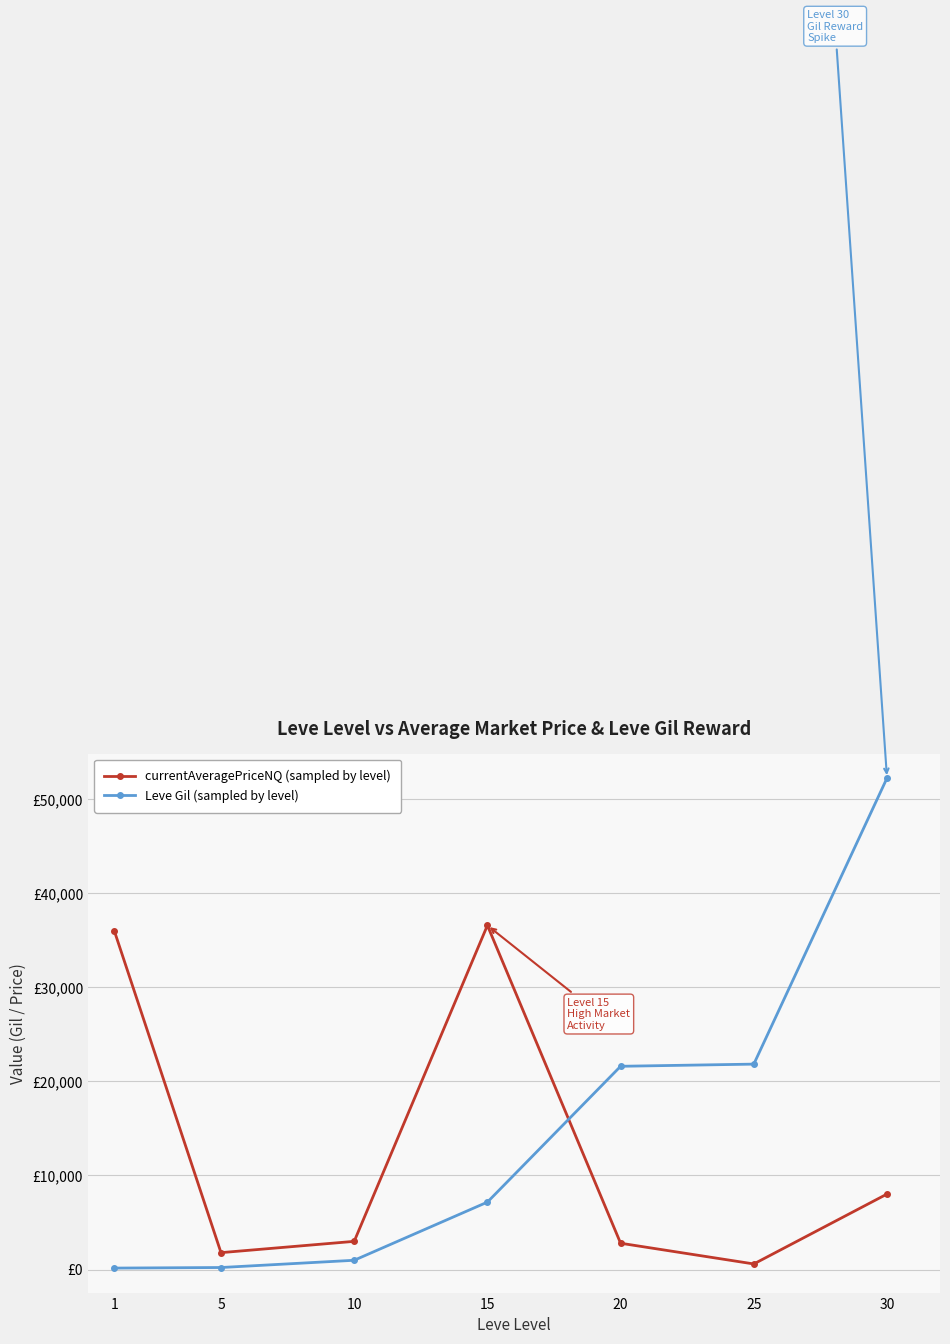

Does the chart have visible grid lines?

Yes